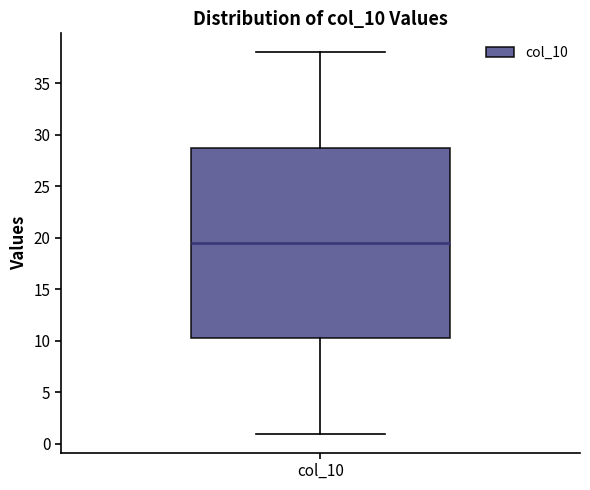

Read this box plot against the y-axis: the position of the median line, the range covered by the box, and the ends of both whiskers. The values are not printed on the chart, so give them approximately, as read against the axis.

median 19.5, box 10.5 to 29.0, whiskers 1.0 to 38.0